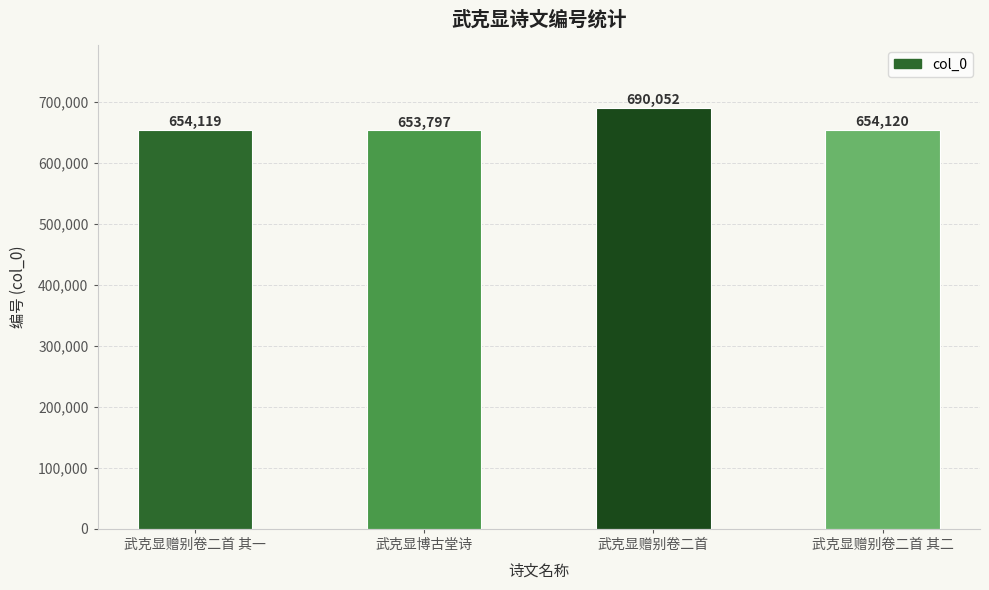

What is the label of the 1st bar from the right?

武克显赠别卷二首 其二